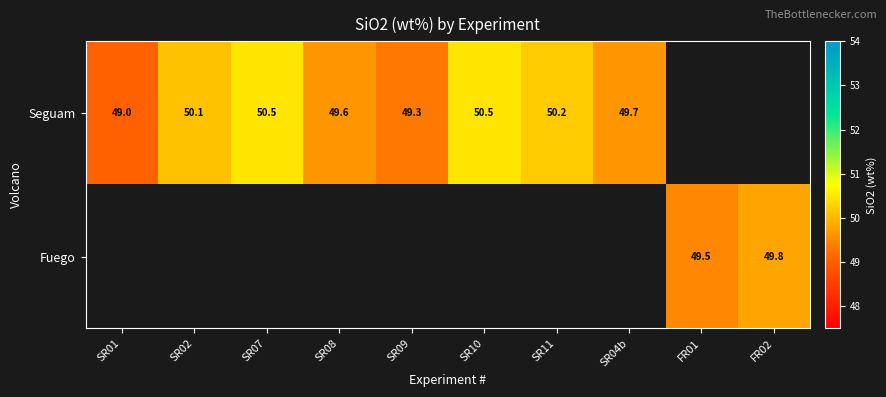

What is the maximum value shown in the chart?

50.5